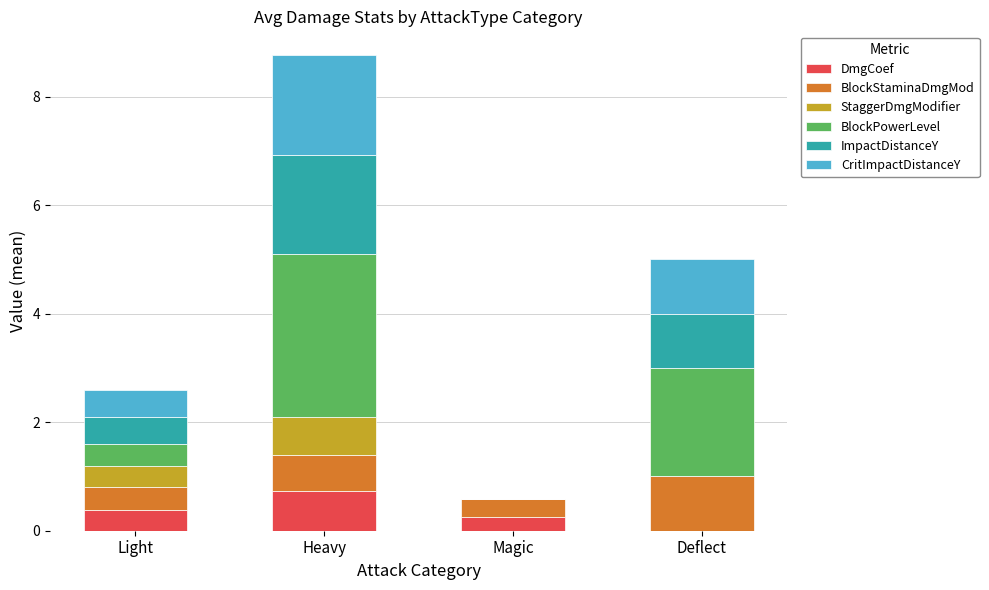

At which label is DmgCoef closest to 0?

Deflect